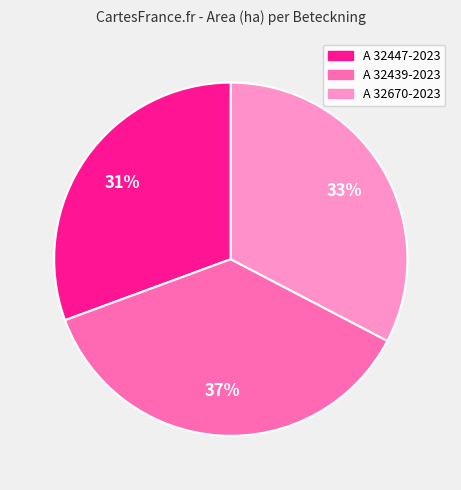

To the nearest percent, what is the combined percentage of A 32439-2023 and A 32447-2023?

67%